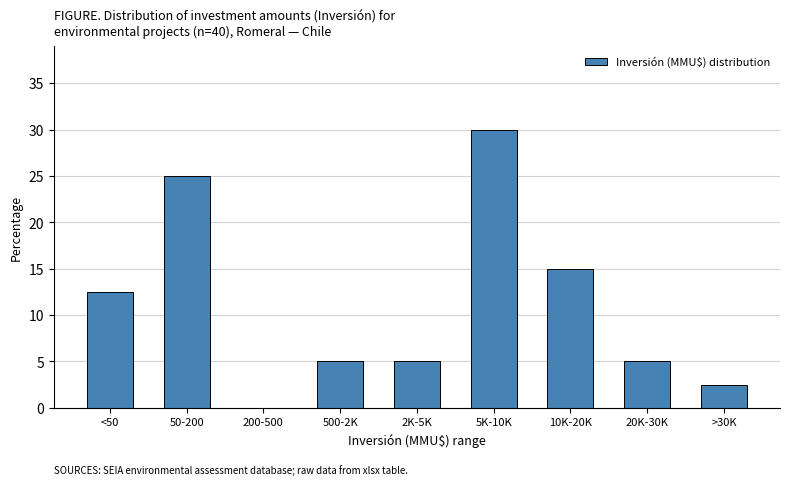

Reading left to right, extract all data points from this chart.

<50=12.5	50-200=25.0	200-500=0.0	500-2K=5.0	2K-5K=5.0	5K-10K=30.0	10K-20K=15.0	20K-30K=5.0	>30K=2.5